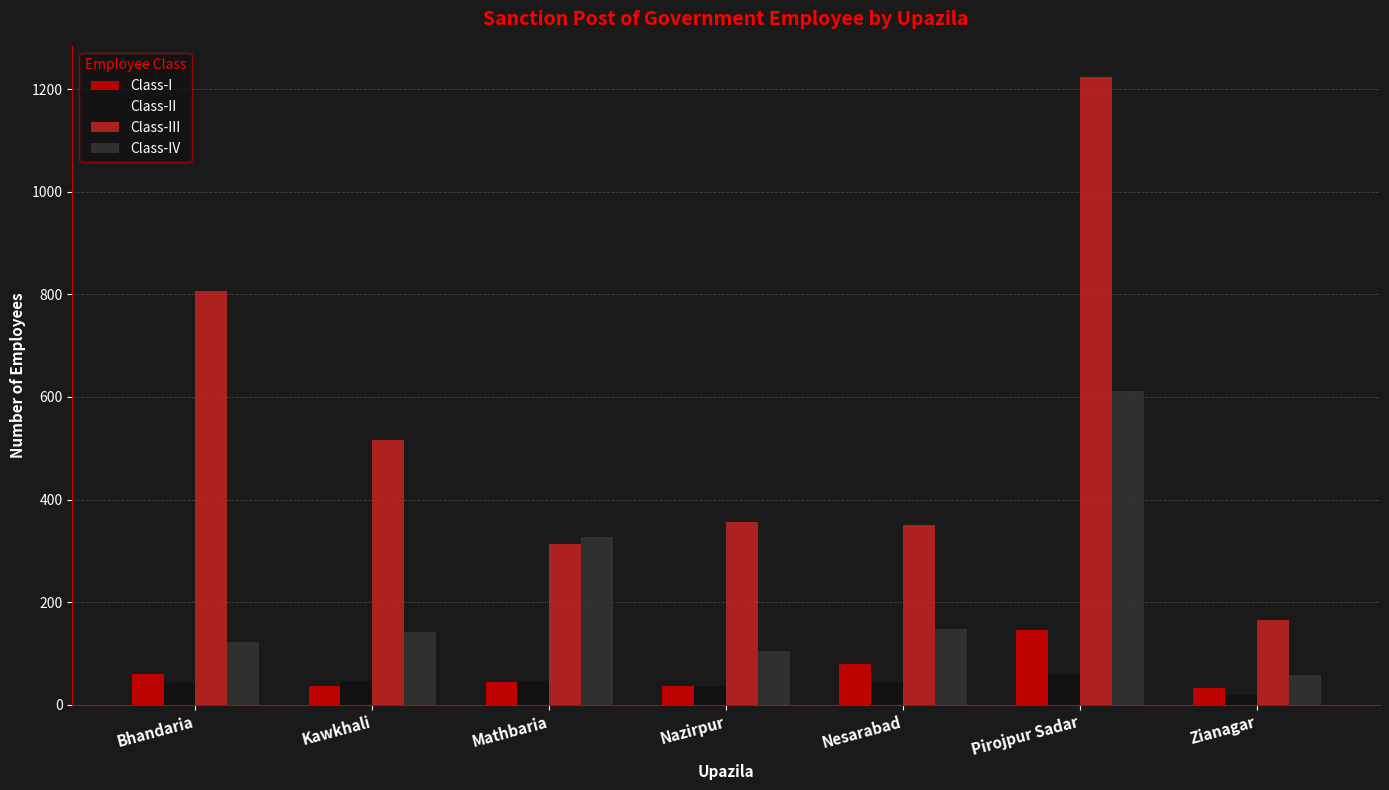

The value of Class-I at Kawkhali is 37. True or false?

True